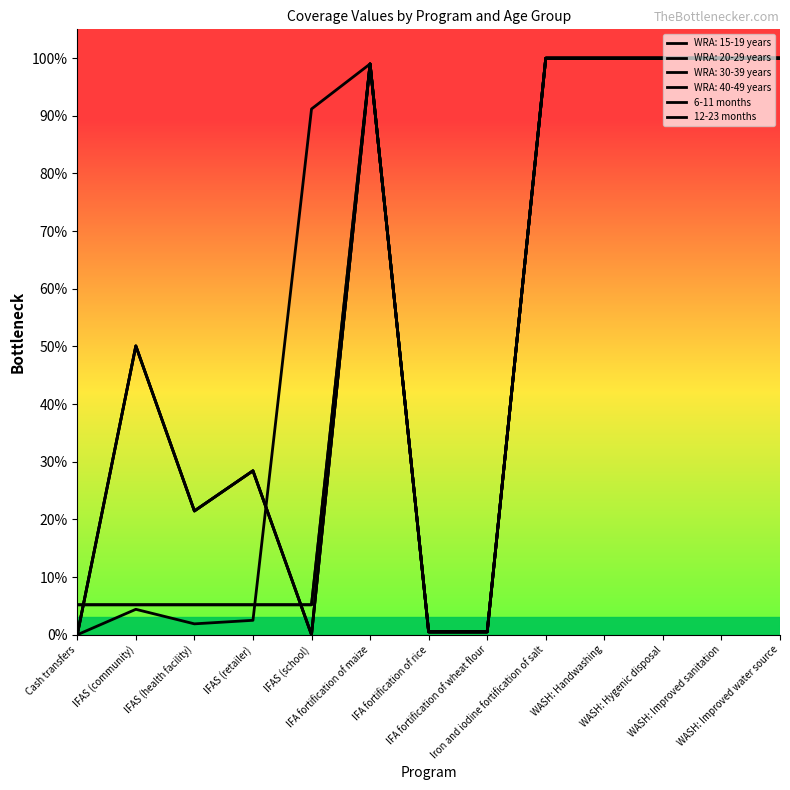

Which category has the highest value in the 6-11 months series?

Iron and iodine fortification of salt